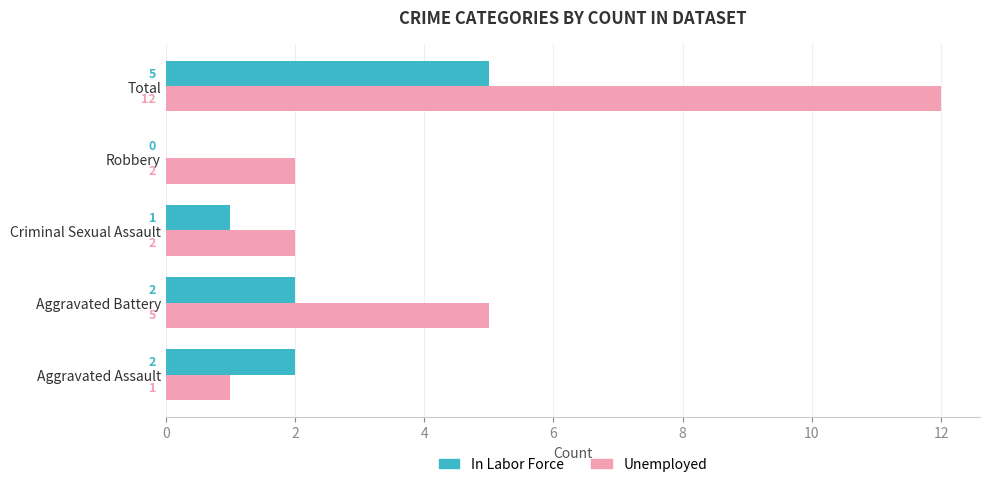

At which category does the chart reach its peak across all series?

Total